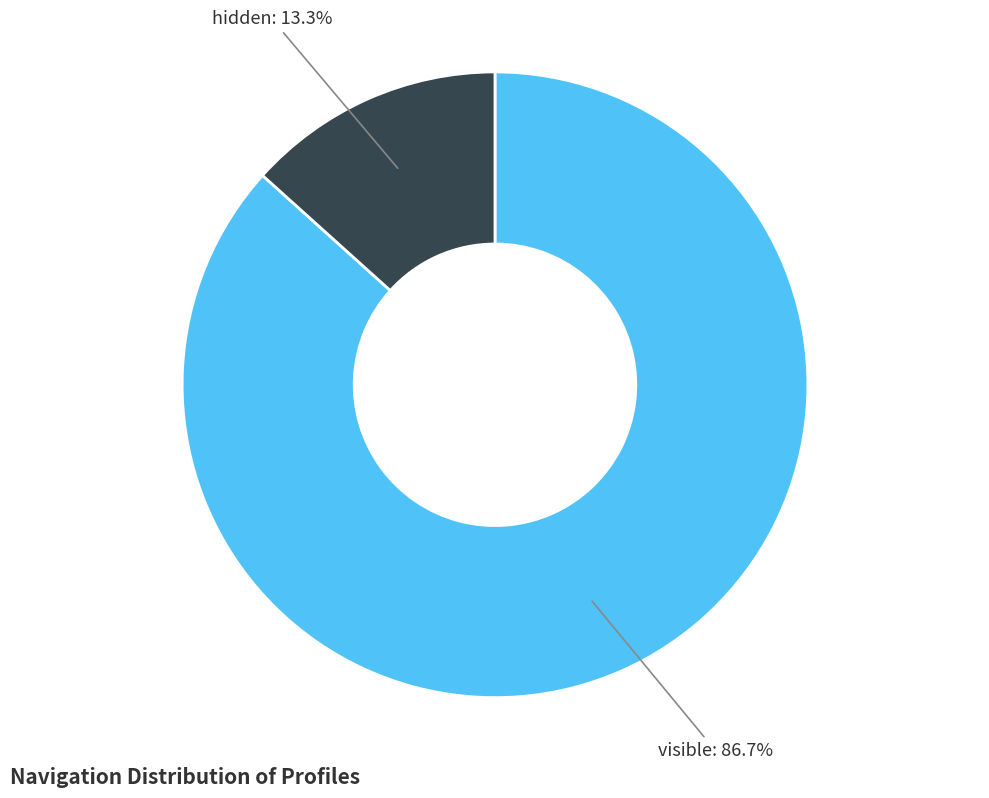

Count the number of slices in the pie.

2